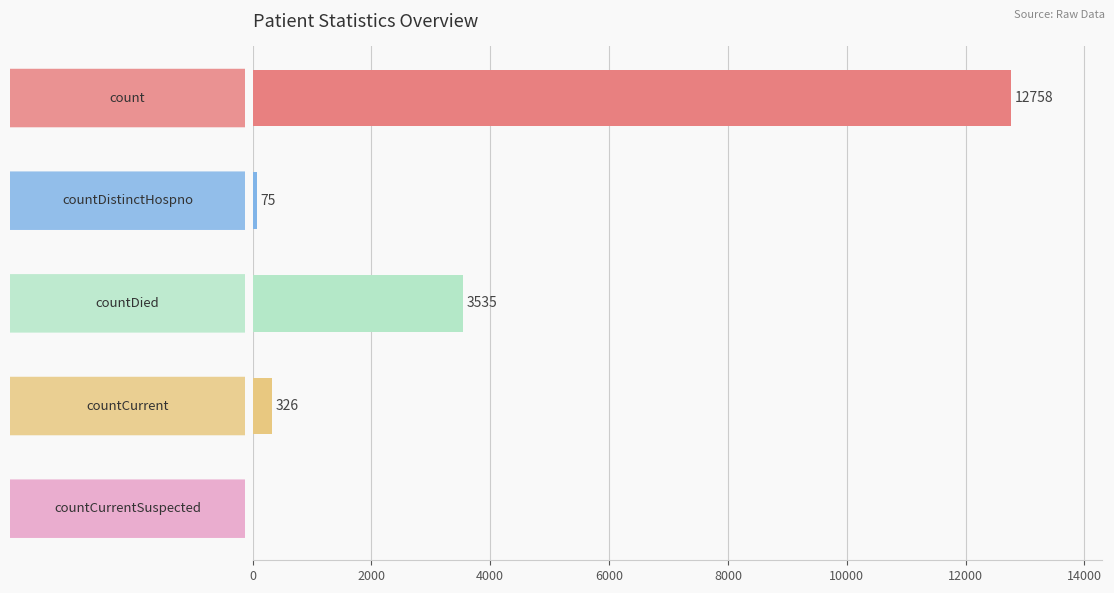

What is the sum of all values?

16694